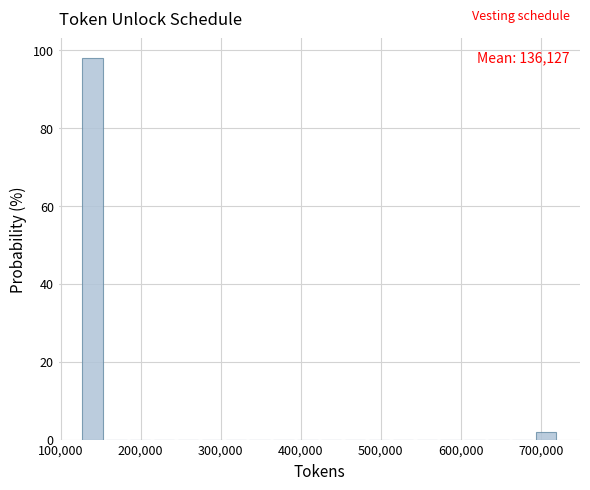

Around what value on the x-axis is the tallest bar? Give the approximate position of its centre, as read against the axis.

140000